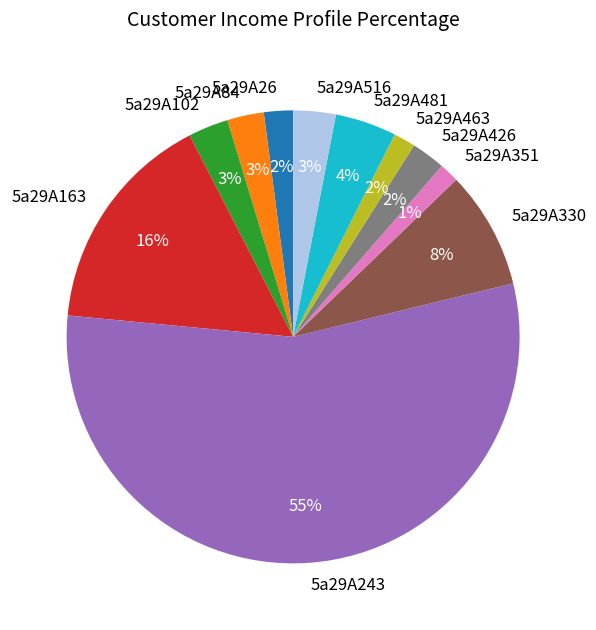

Combined, do 5a29A163 and 5a29A516 account for over 50%?

No